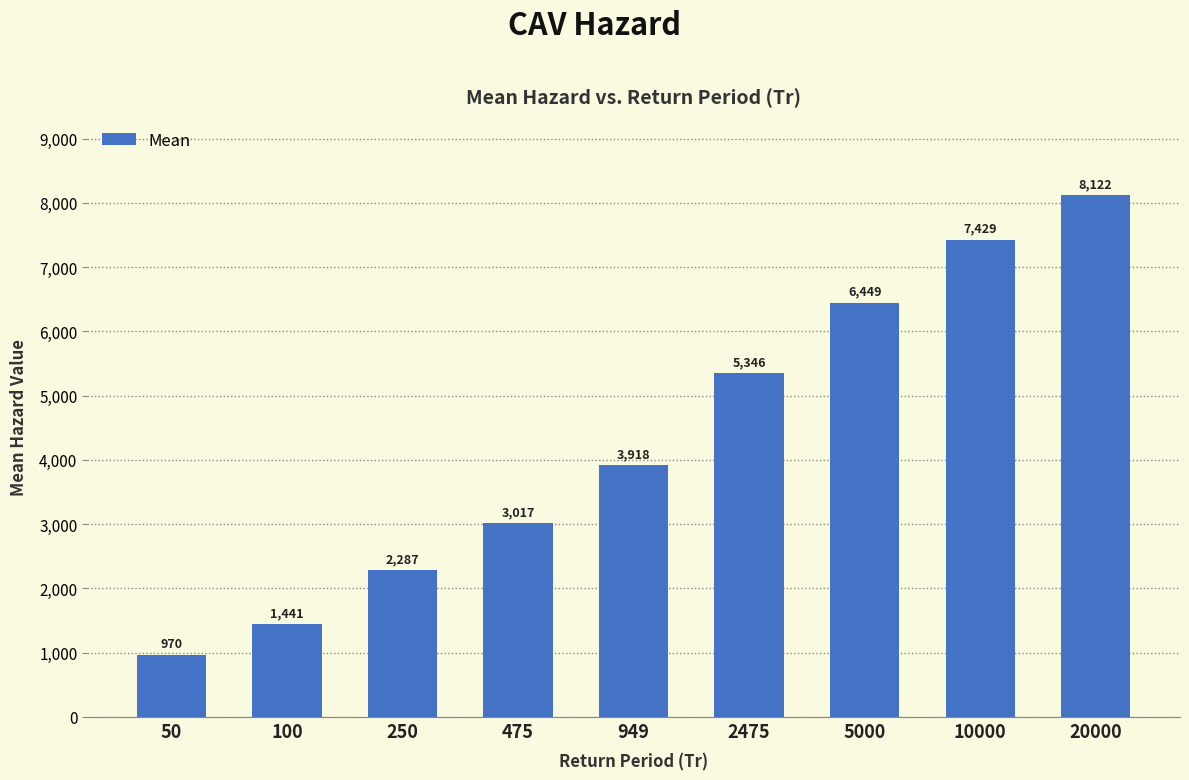

How many values exceed 3918?

5